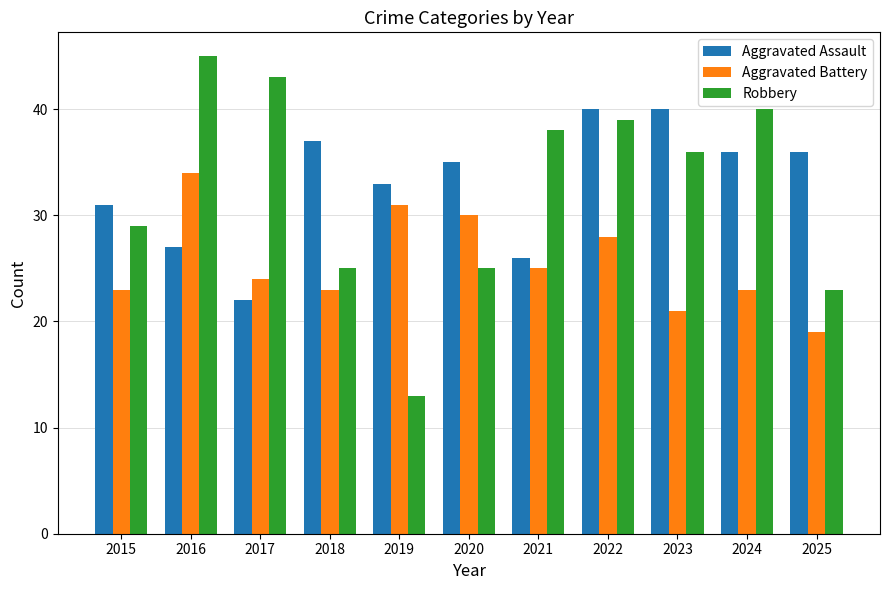

What is the sum of the Aggravated Assault values at 2017 and 2021?

48